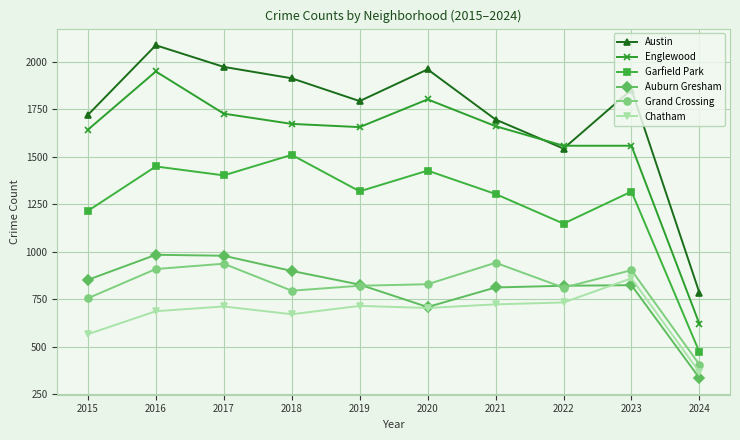

How many data points in Austin are less than 1852?

5